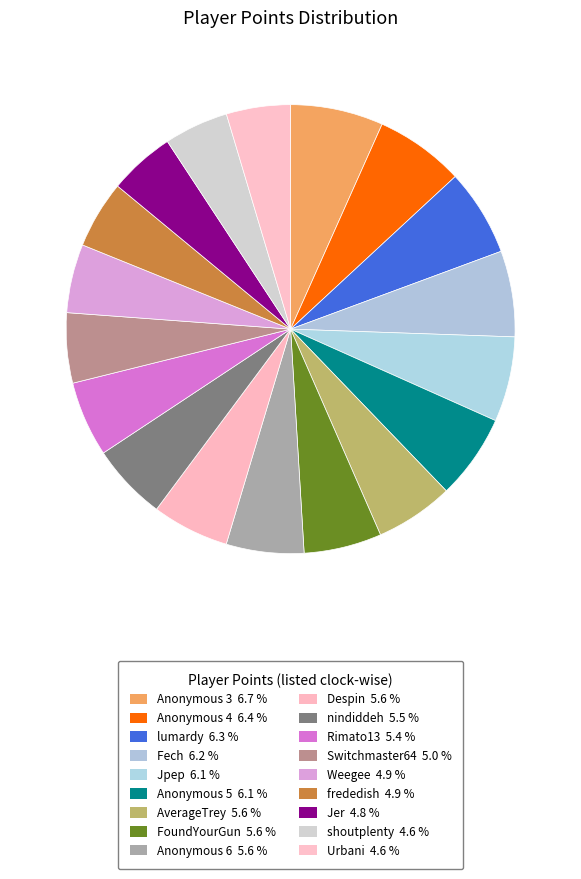

How many segments does this pie chart have?

18